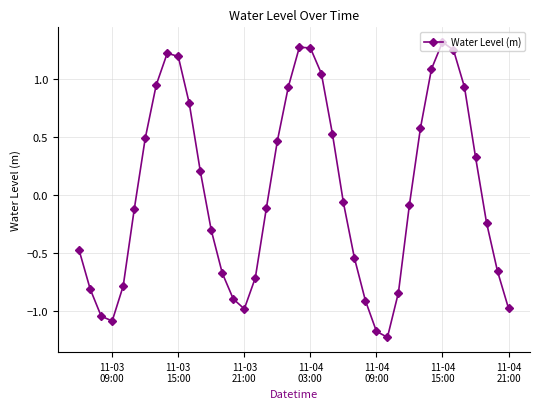

What is the difference between the second highest and second lowest values?

2.4